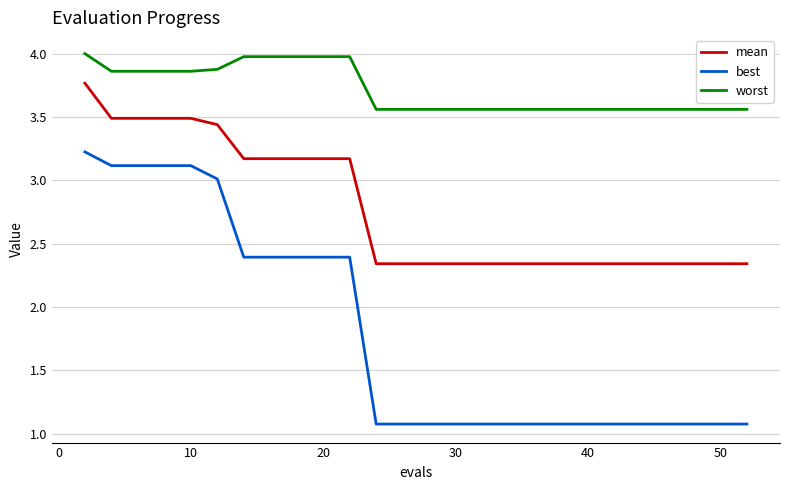

What is the minimum value for best?

1.1